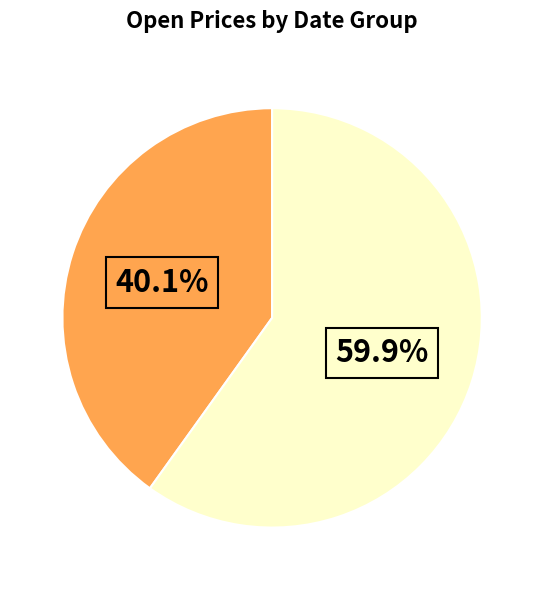

How many segments does this pie chart have?

2